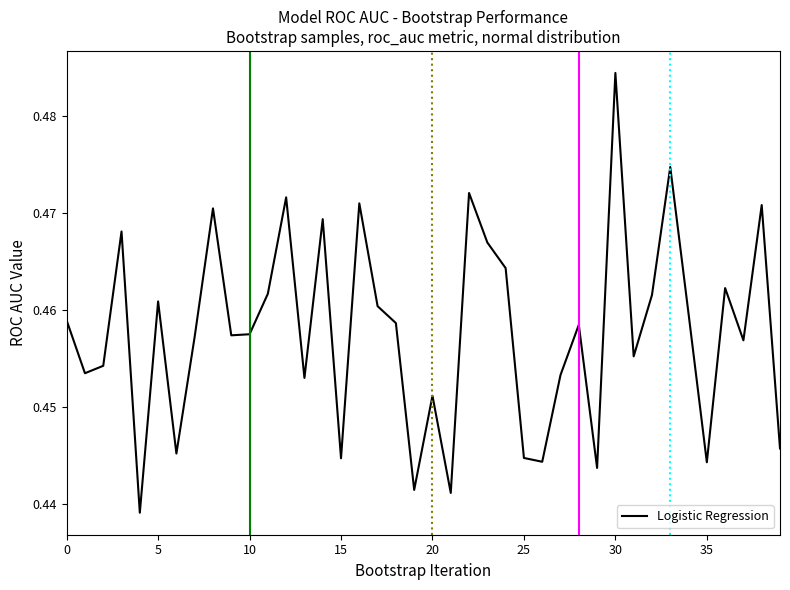

How many points are higher than both their immediate neighbors (excluding endpoints)?

13